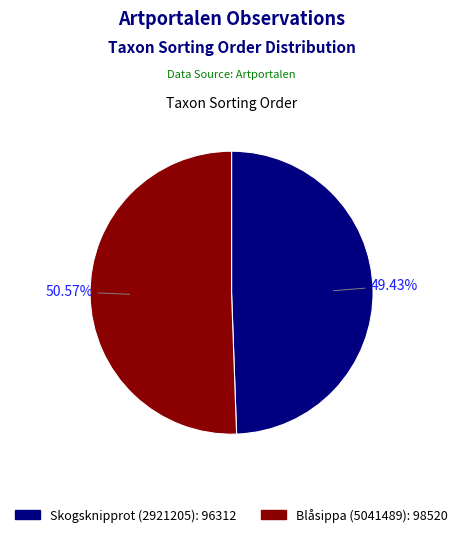

Which slice is the largest?

Blåsippa (5041489)